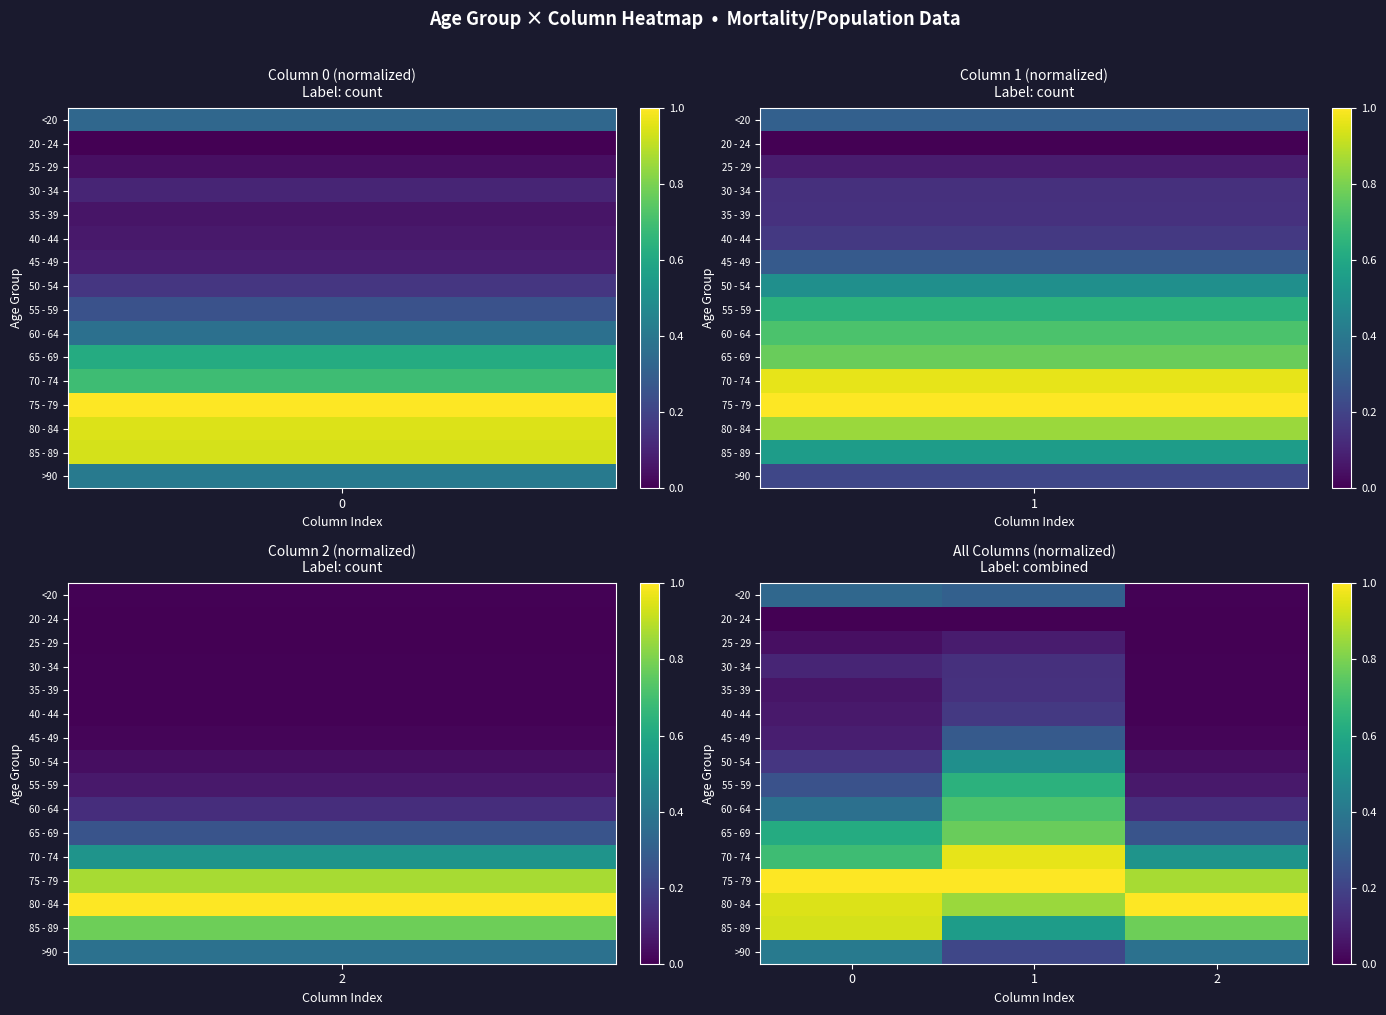

How many series are shown in this chart?

16